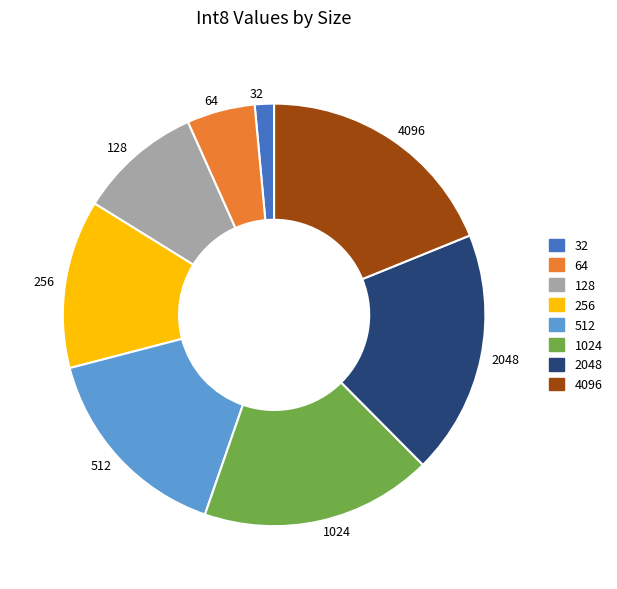

Combined, do 512 and 2048 account for over 50%?

No